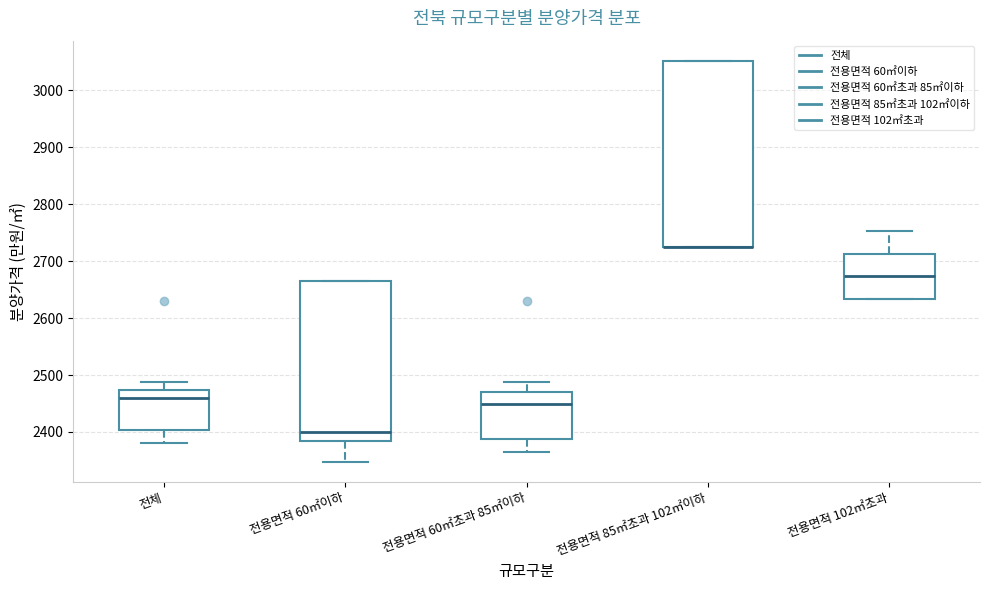

Reading left to right, read every box against the y-axis: the position of its median line, the range the box covers, and the ends of its whiskers. The values are not printed on the chart, so give them approximately, as read against the axis.

전체: median 2460, box 2400 to 2470, whiskers 2380 to 2490
전용면적 60㎡이하: median 2400, box 2380 to 2670, whiskers 2350 to 2670
전용면적 60㎡초과 85㎡이하: median 2450, box 2390 to 2470, whiskers 2370 to 2490
전용면적 85㎡초과 102㎡이하: median 2720 (drawn on the box's lower edge), box 2720 to 3050, whiskers 2720 to 3050
전용면적 102㎡초과: median 2670, box 2630 to 2710, whiskers 2630 to 2750